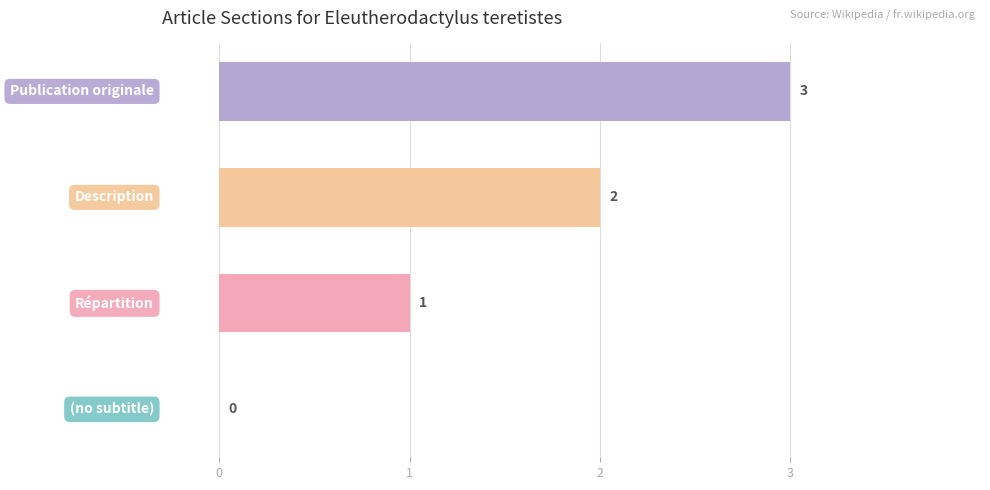

What is the sum of all values?

6